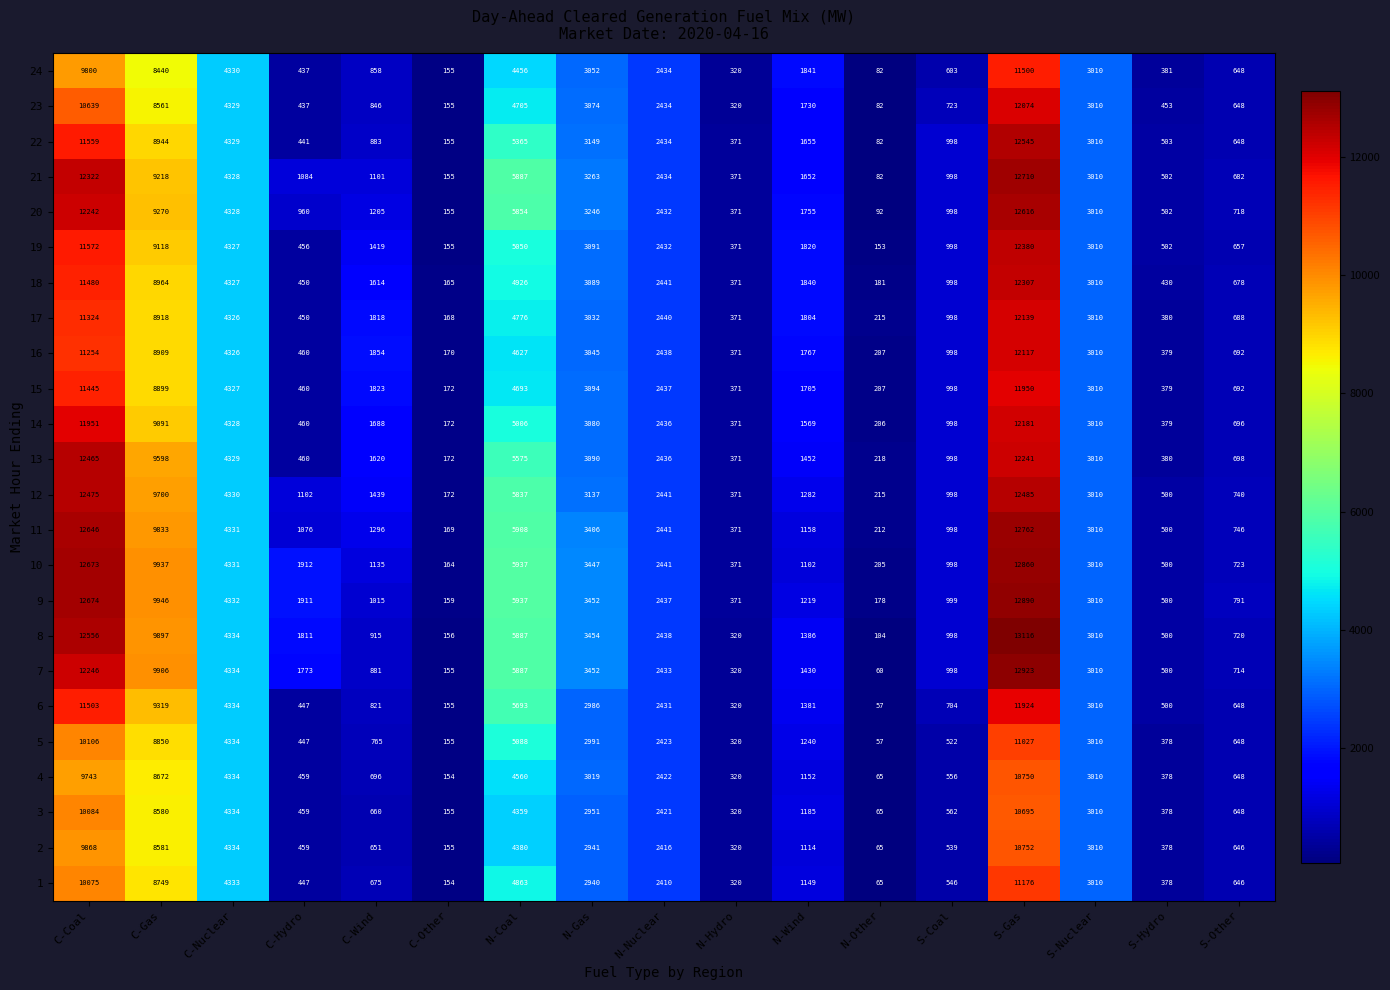

What is the difference between the highest and lowest values at C-Gas?

1506